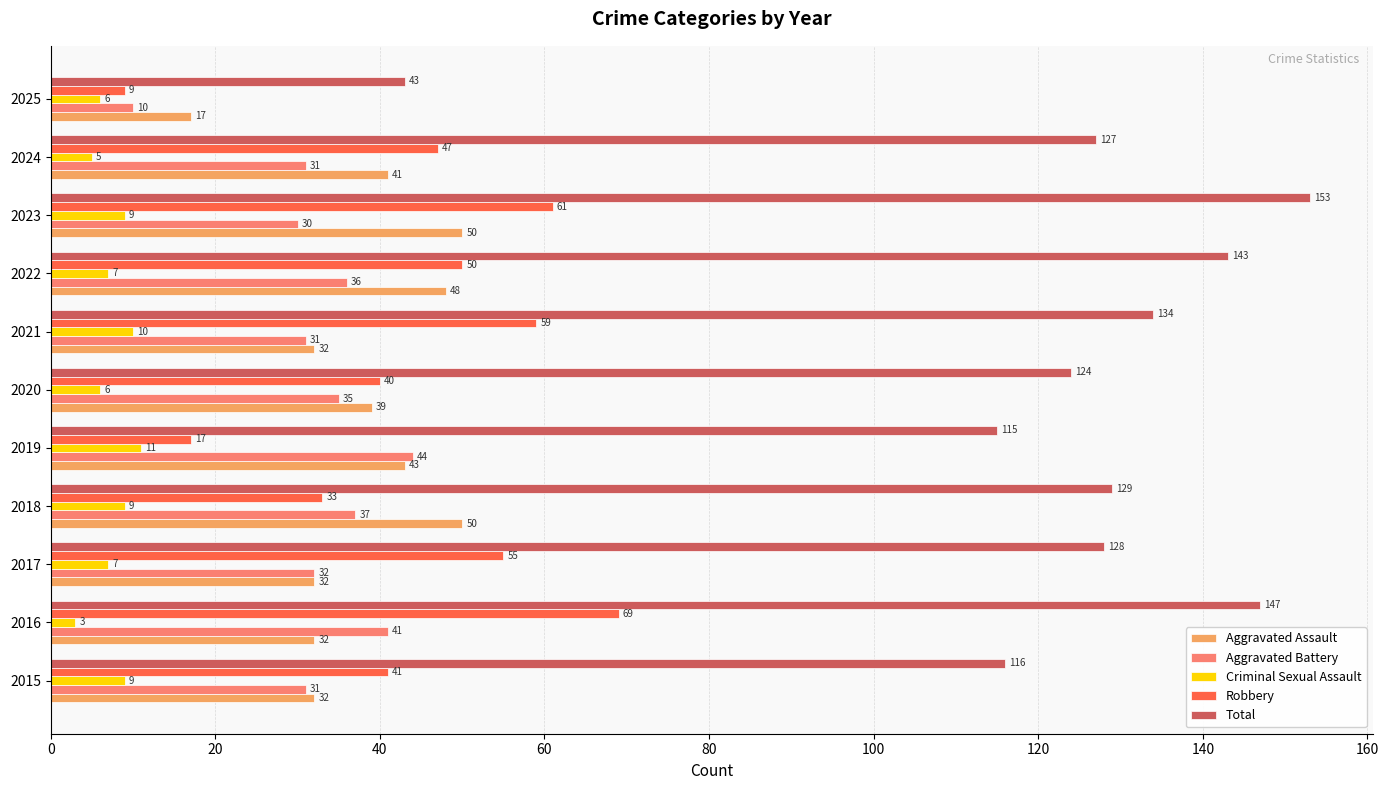

List the labels in order of Total value, largest first.

2023, 2016, 2022, 2021, 2018, 2017, 2024, 2020, 2015, 2019, 2025